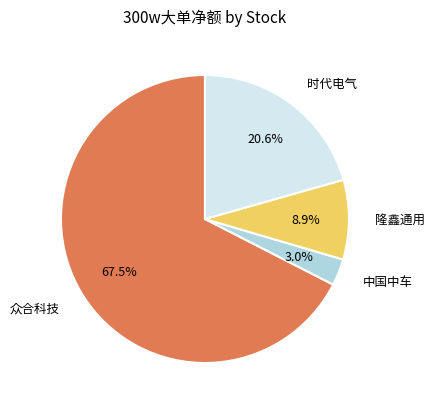

How many slices are in this pie chart?

4